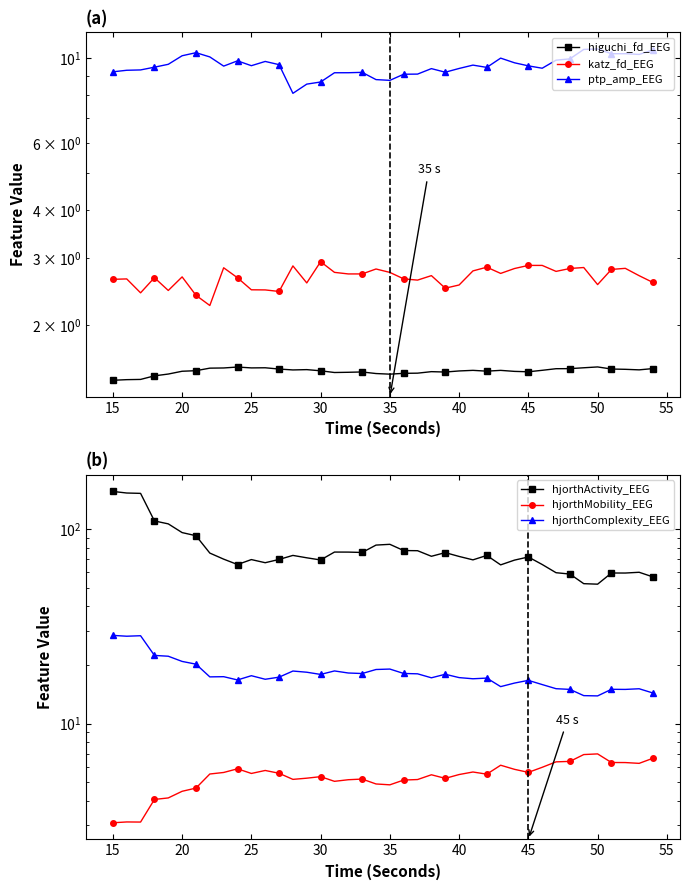

Is it true that hjorthComplexity_EEG equals 5.8 at 16?

False